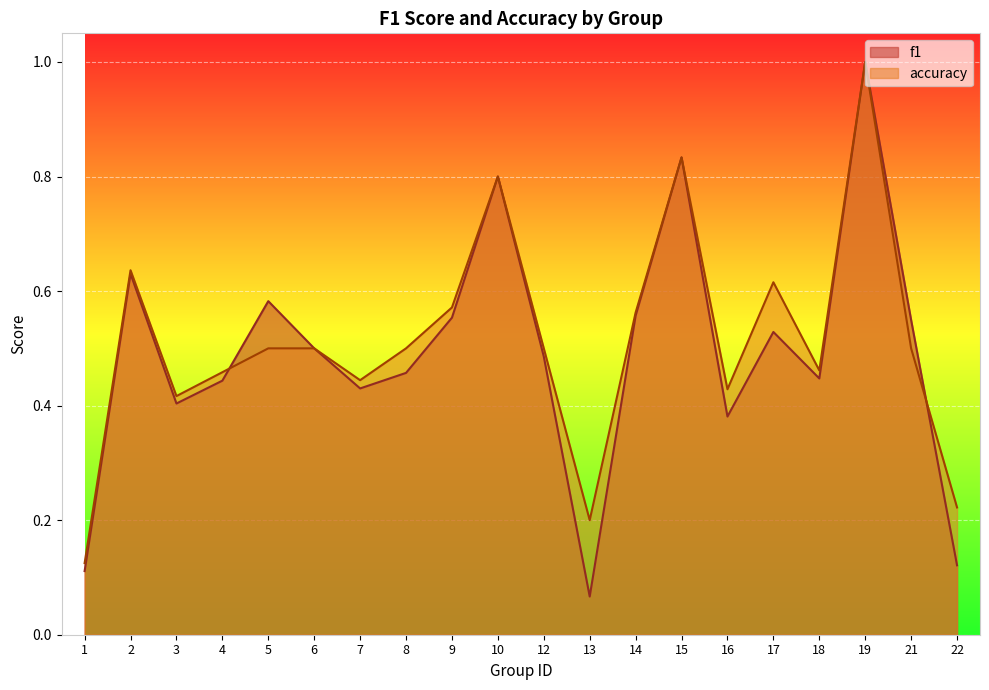

Rank the series by their average value, from lowest to highest.

f1, accuracy